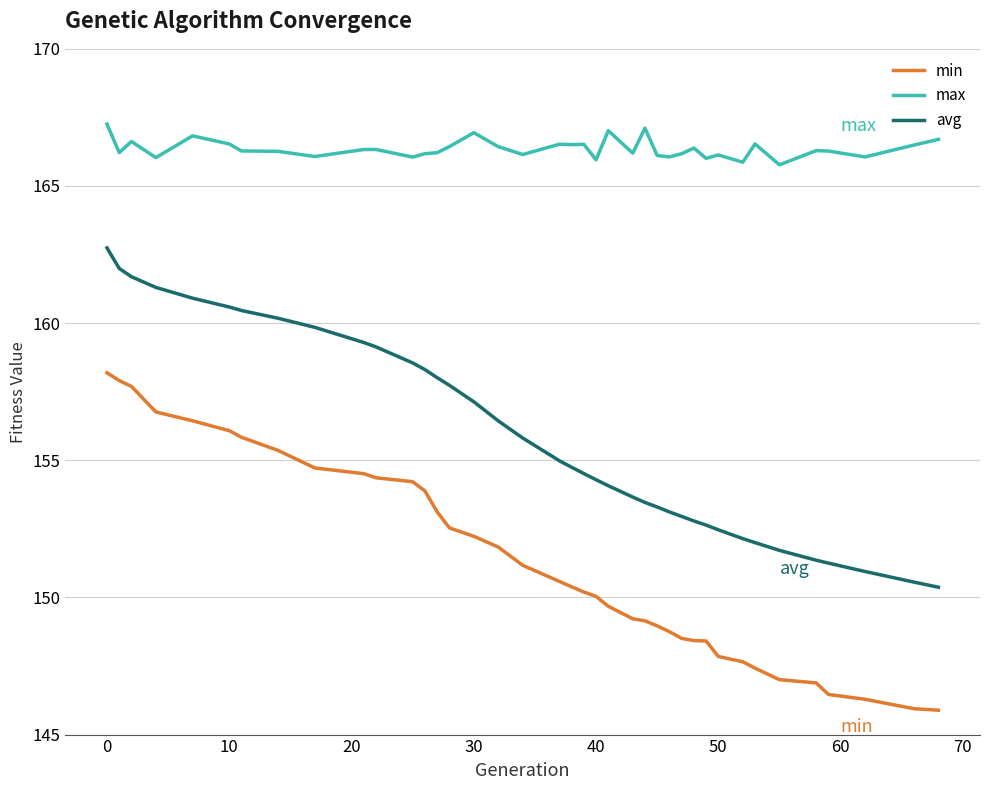

What is the minimum value for avg?

150.4